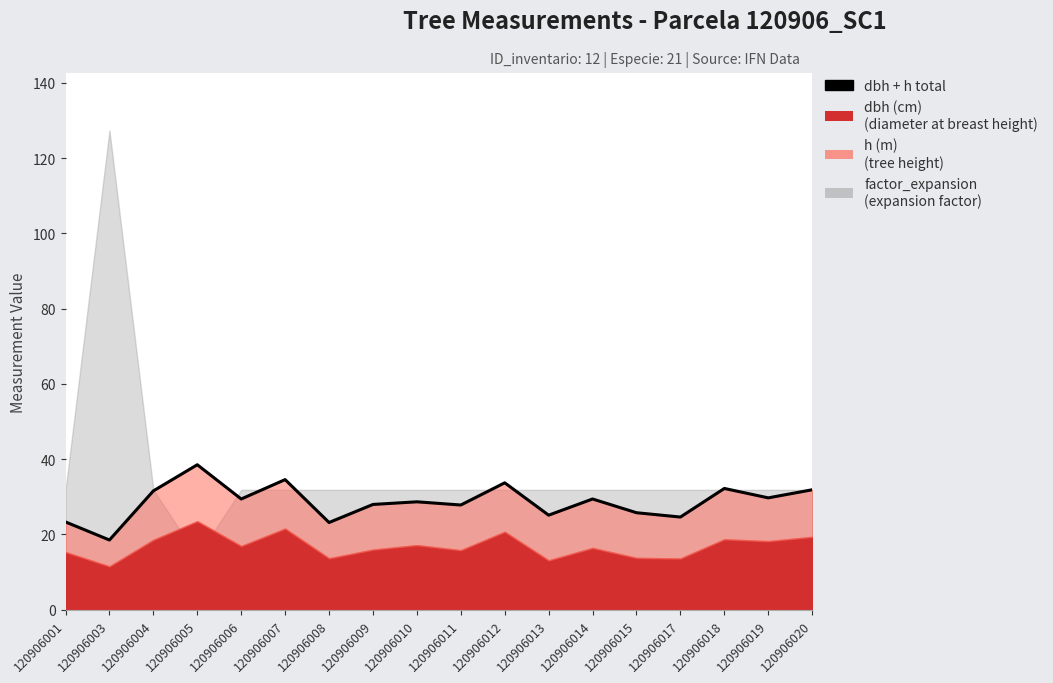

What is the difference between the maximum and second lowest values?

15.4